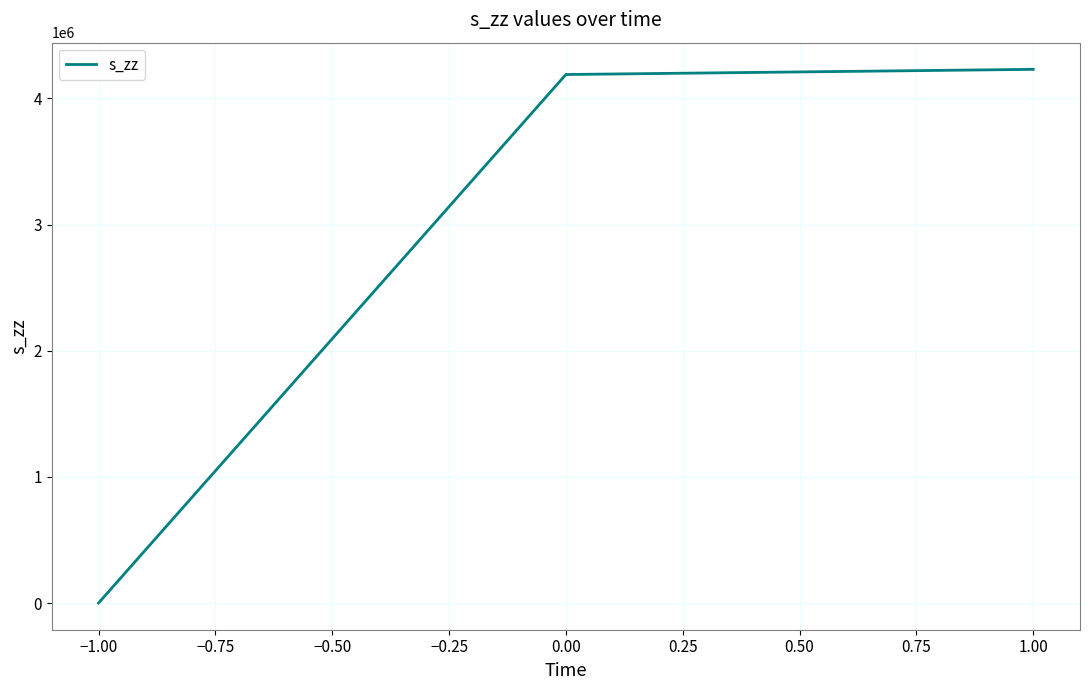

What is the change in value from −1.00 to 1.00?

+4230228.4